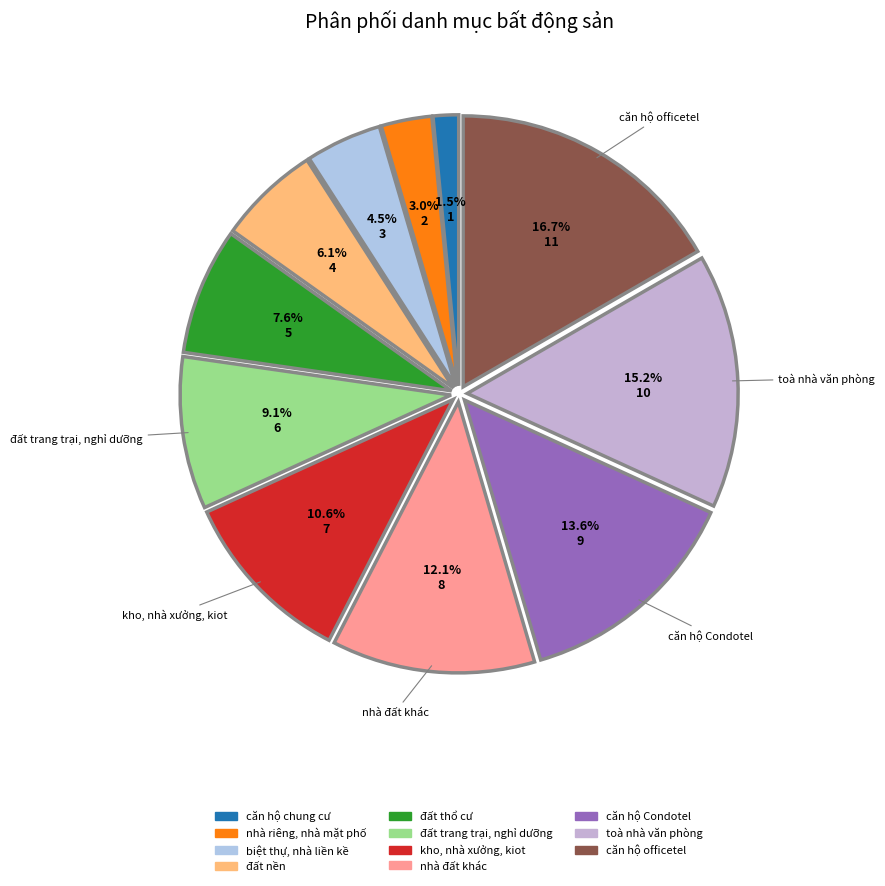

Does any single category account for the majority?

No